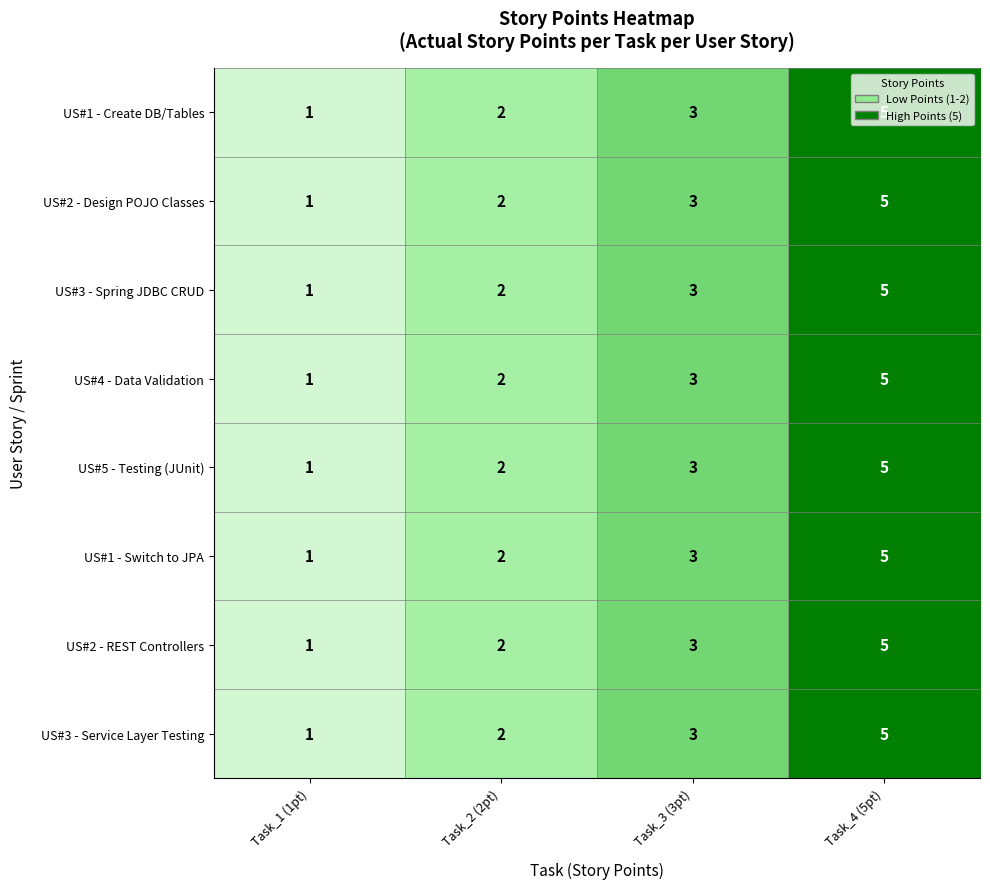

Which category has the lowest value in the US#4 - Data Validation series?

Task_1 (1pt)